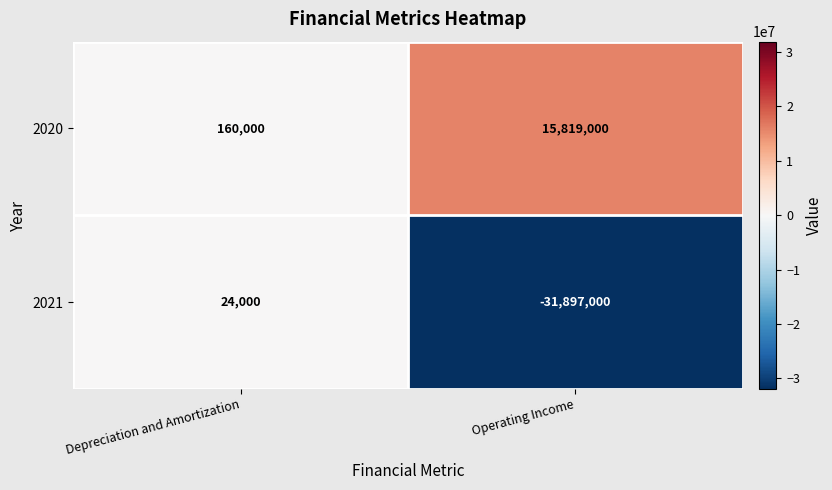

Between Depreciation and Amortization and Operating Income, which series saw the biggest shift?

2021